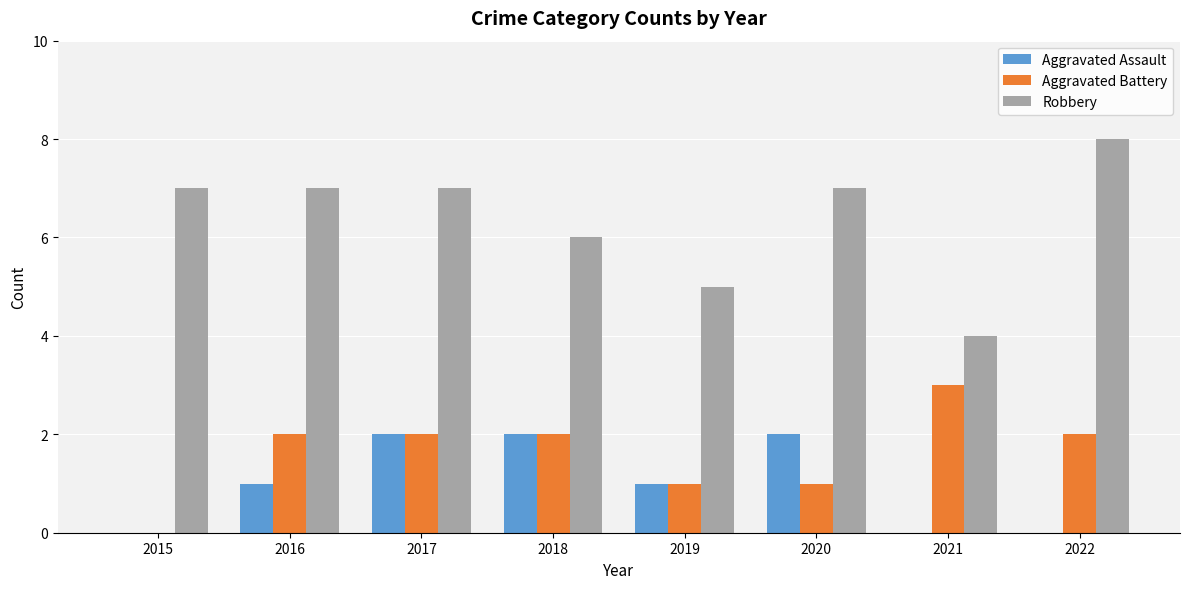

Which series has the largest range (max minus min)?

Robbery